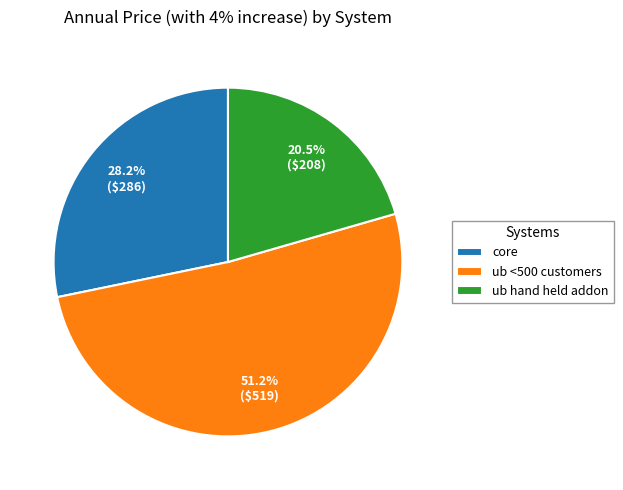

To the nearest percent, what portion does core represent?

28%